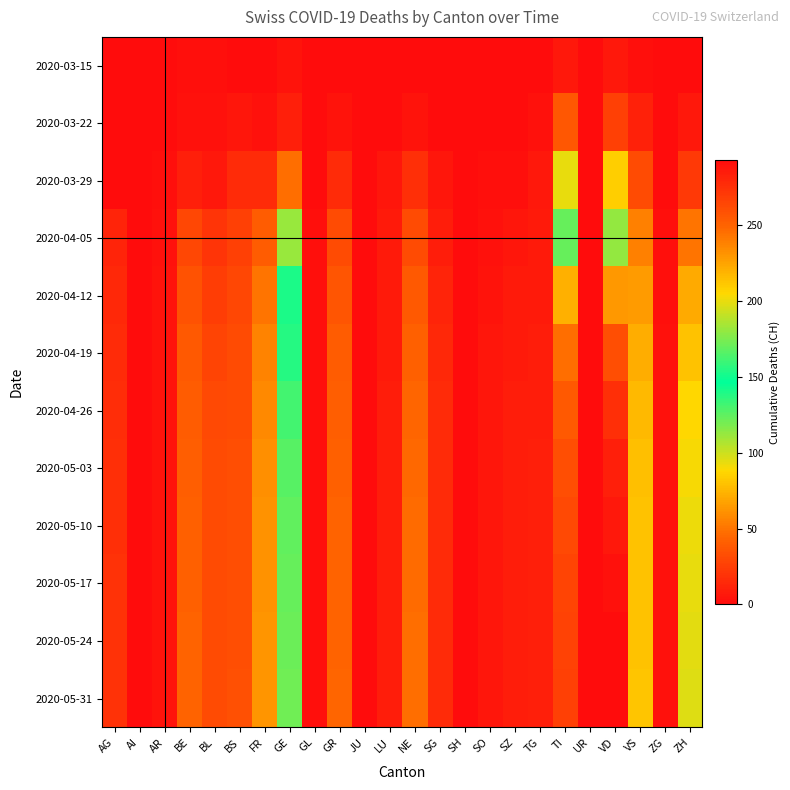

Rank the series at TG from lowest to highest value.

2020-03-15, 2020-03-22, 2020-03-29, 2020-04-05, 2020-04-12, 2020-04-19, 2020-04-26, 2020-05-03, 2020-05-10, 2020-05-17, 2020-05-24, 2020-05-31